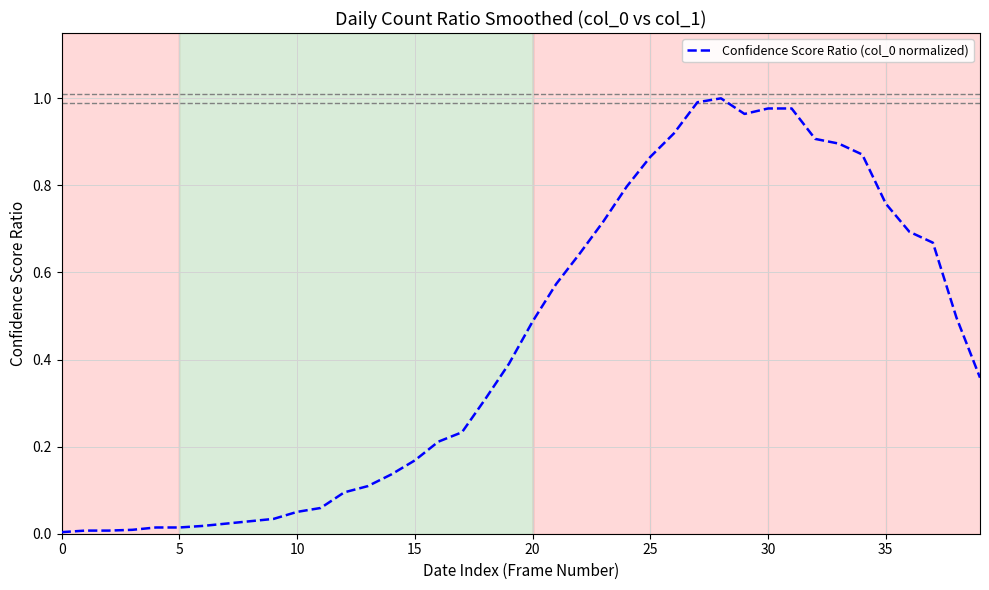

At which category does the data reach its first local peak?

28